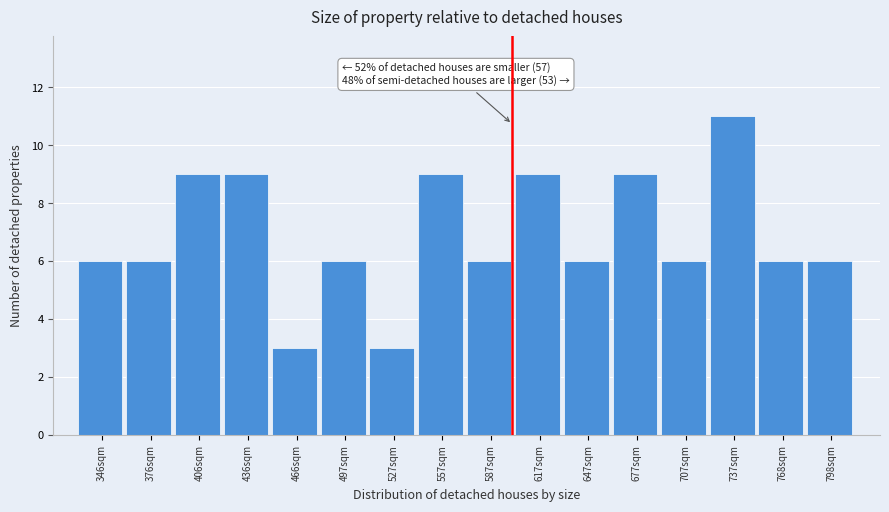

Which range on the x-axis has the tallest bar?

720 to 750